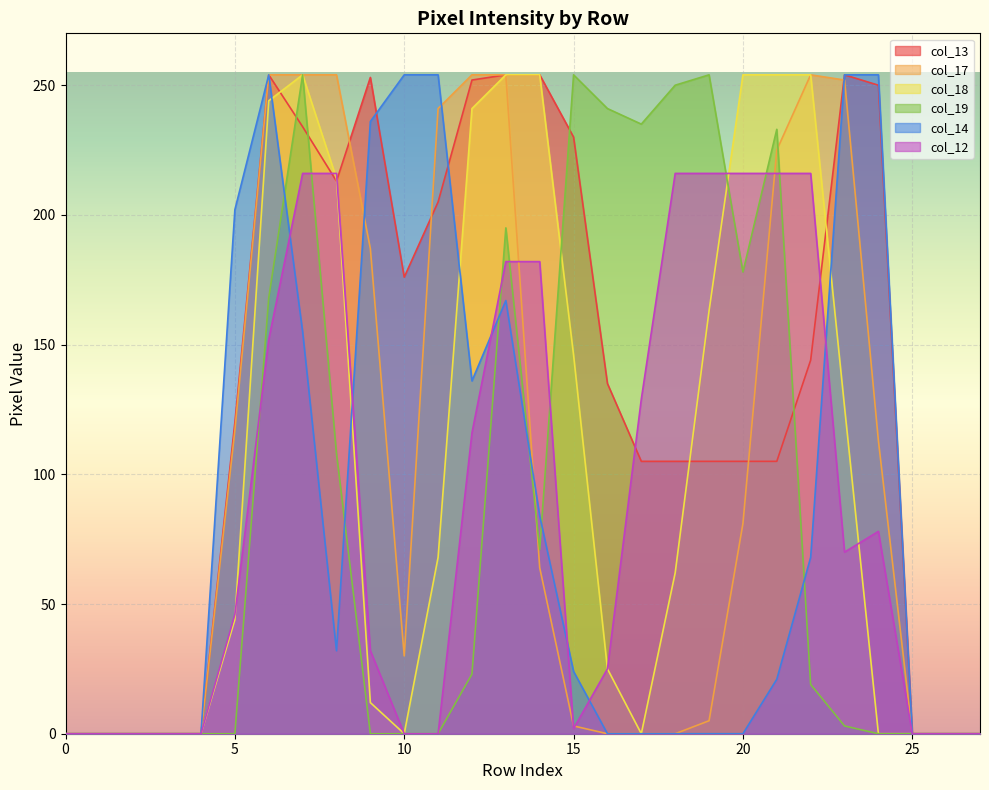

What is the maximum value for col_12?

216